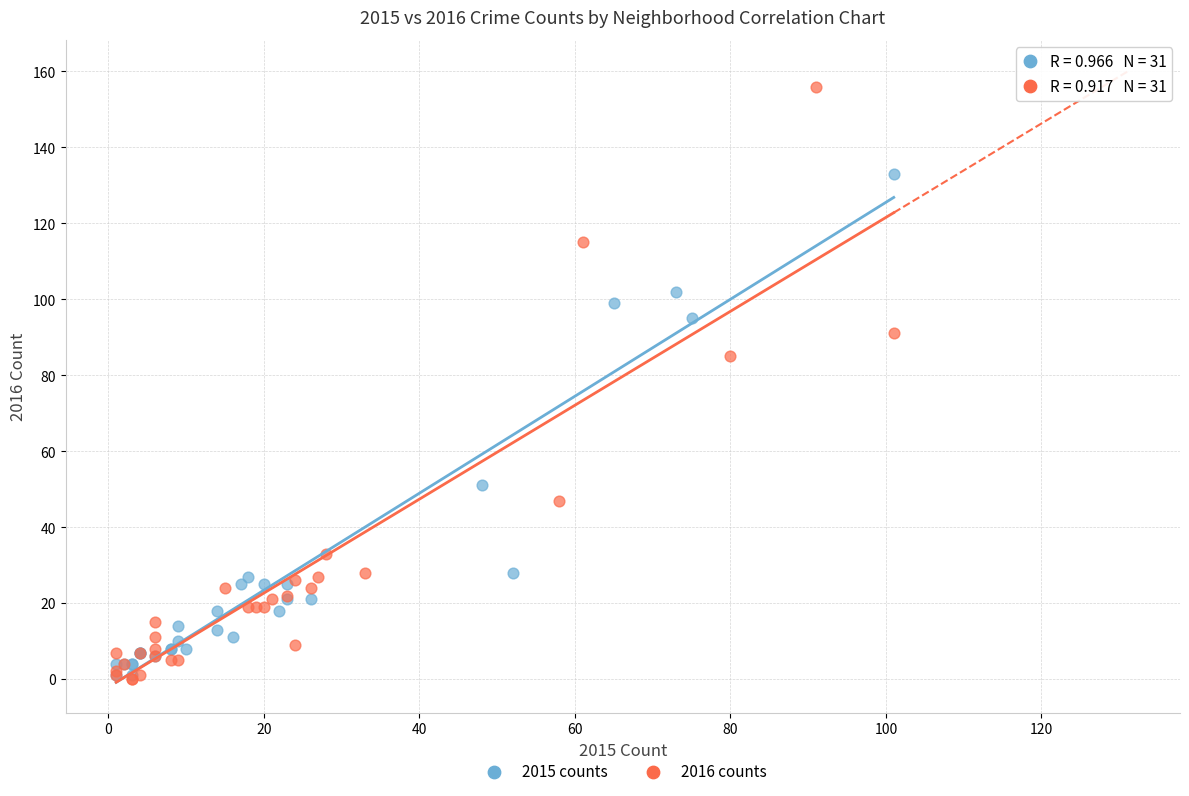

What are all the series names shown in the legend?

2015 counts, 2016 counts